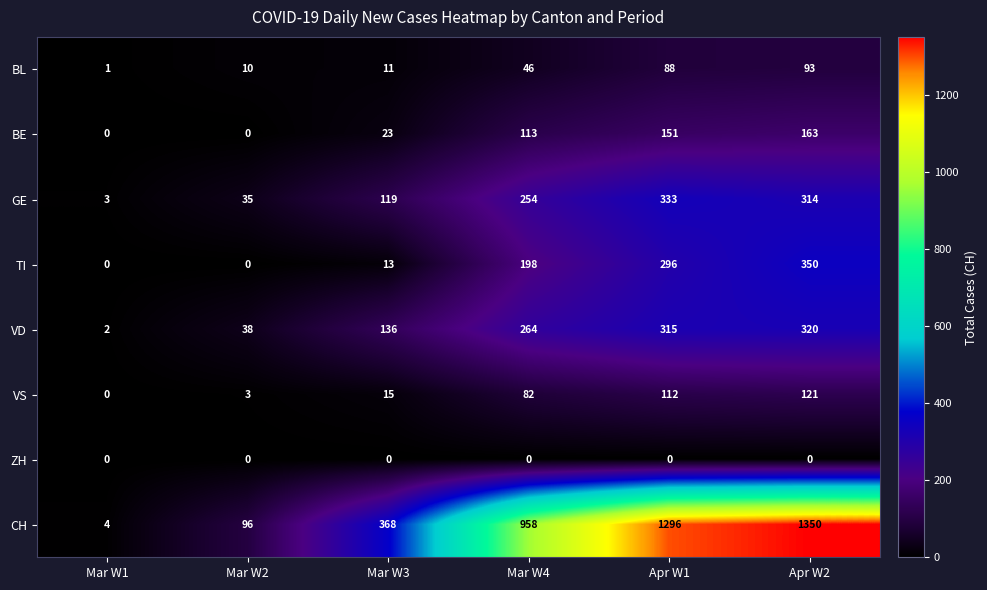

What is the difference between the maximum and minimum values in the GE series?

330